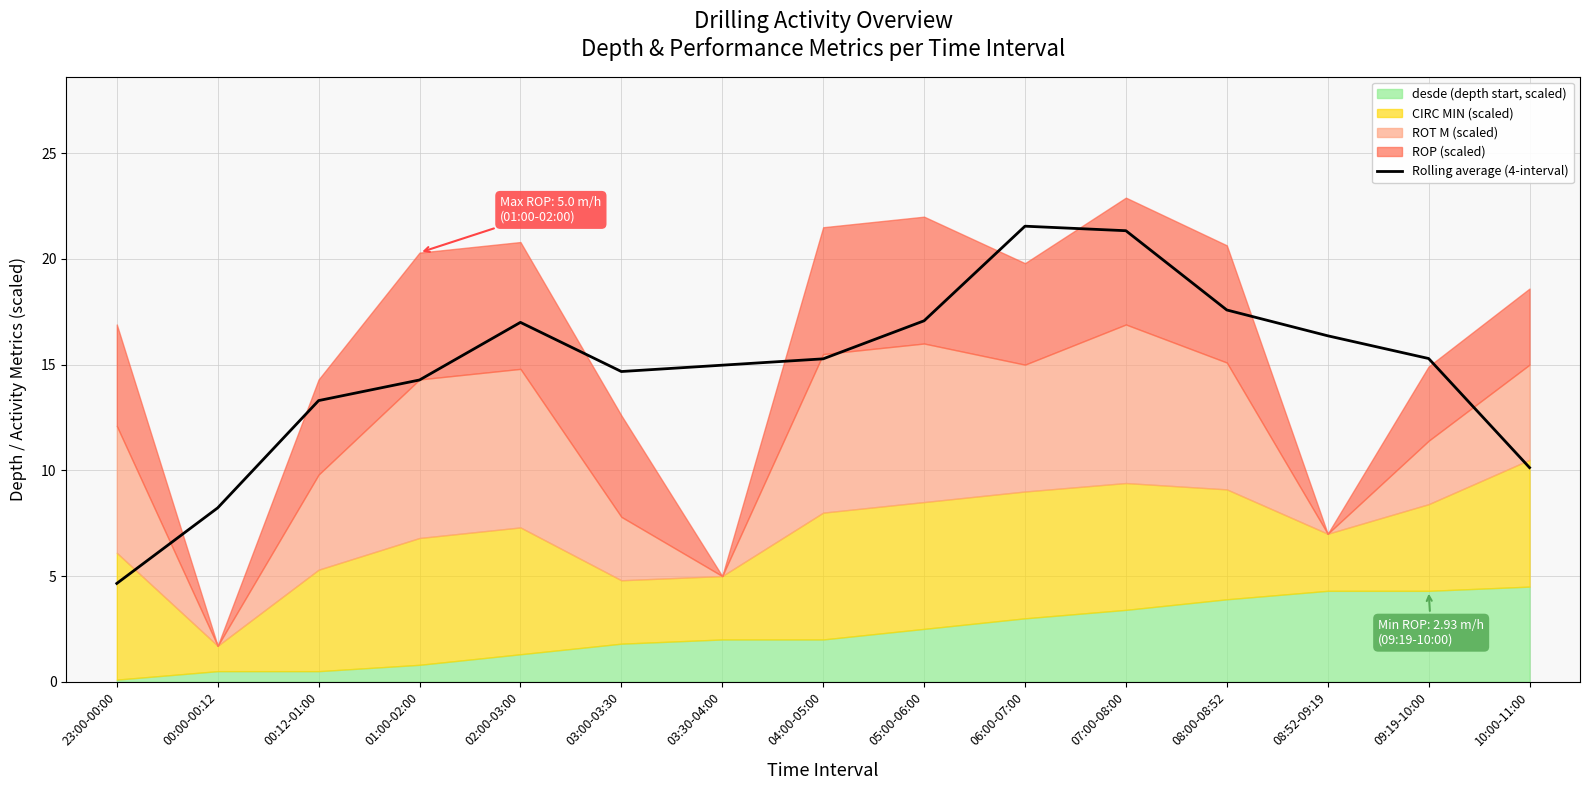

The chart shows a value of 8.2 at 00:00-00:12. True or false?

True